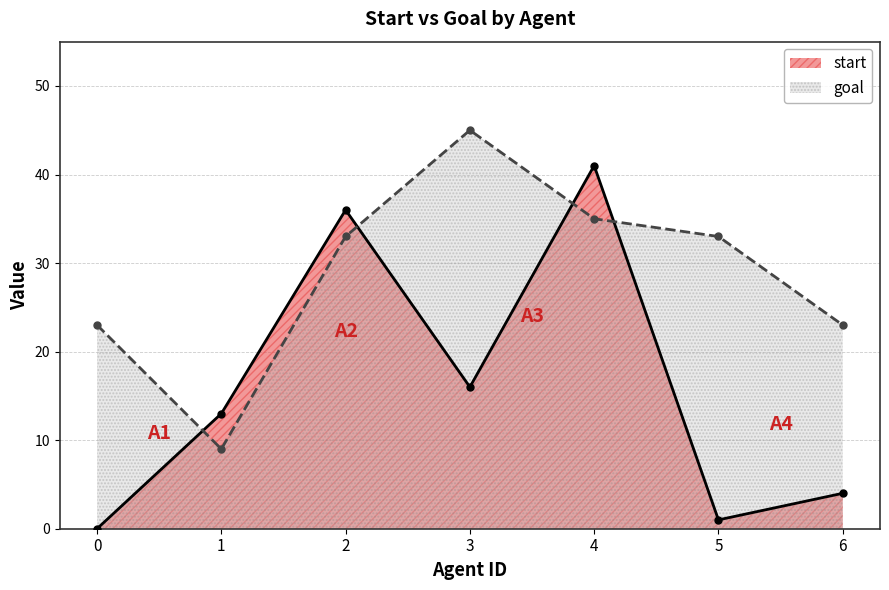

Rank the categories by start value from highest to lowest.

4, 2, 3, 1, 6, 5, 0